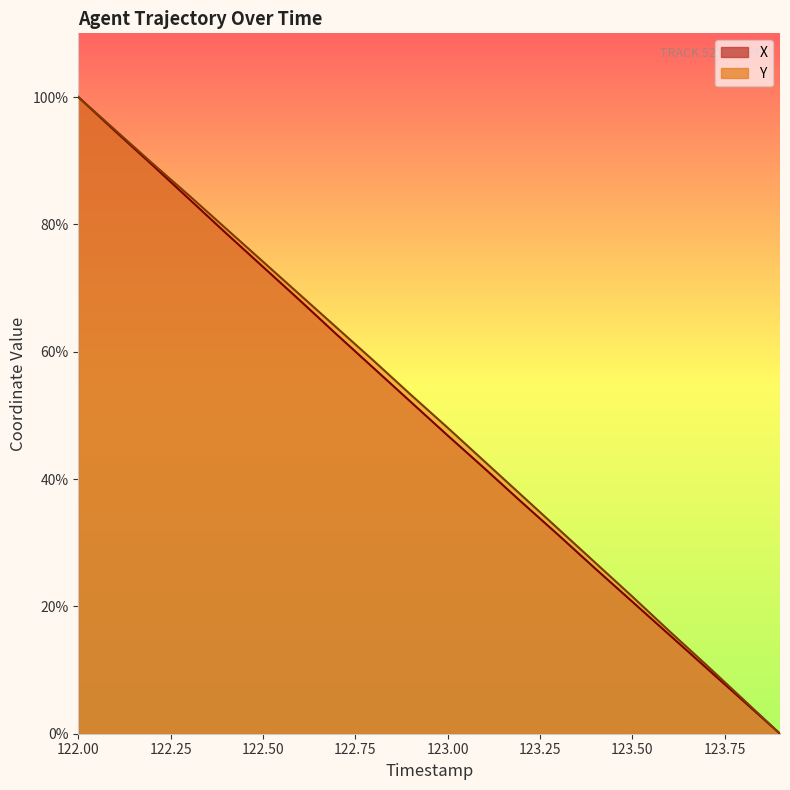

What is the label of the 12th point from the left?

123.1